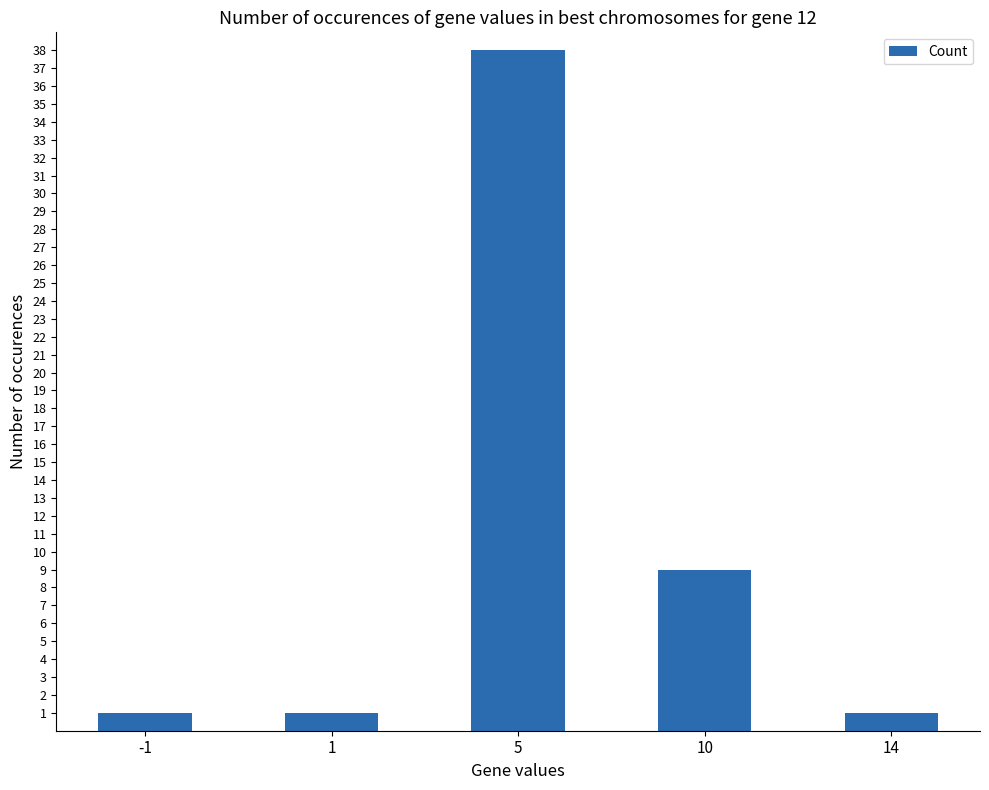

Reading left to right, extract all data points from this chart.

-1=1	1=1	5=38	10=9	14=1